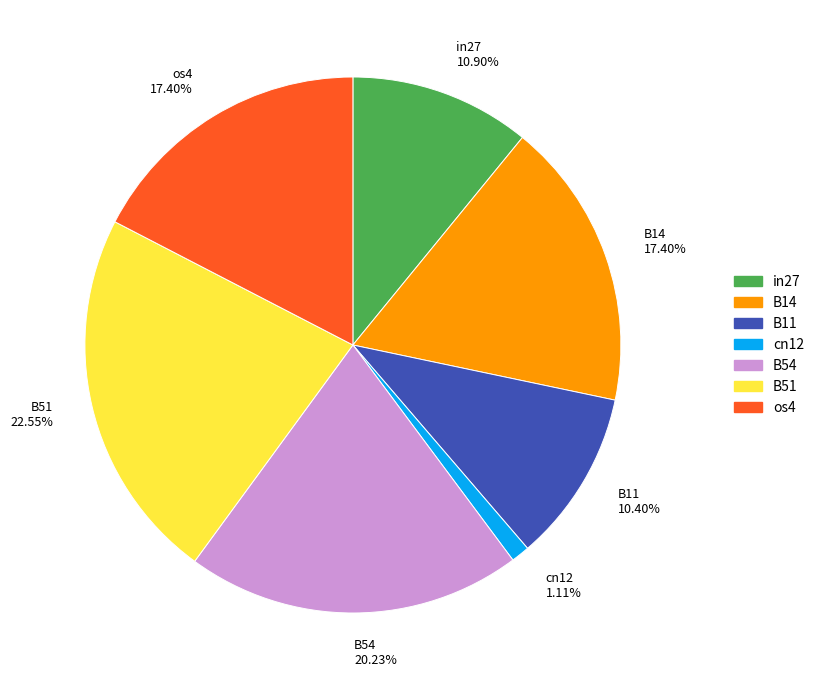

How many slices are in this pie chart?

7